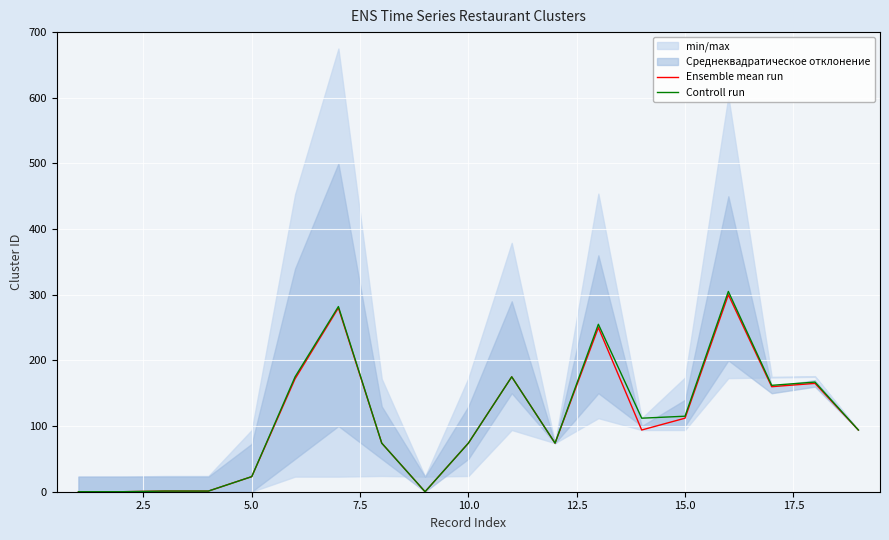

True or false: Ensemble mean run and Controll run intersect in this chart.

False